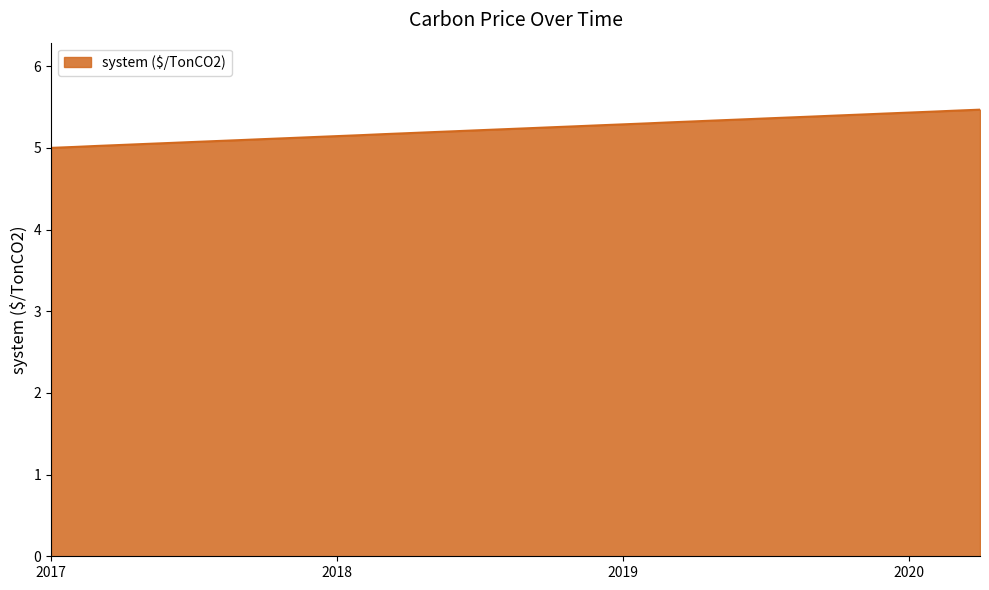

What is the maximum value shown in the chart?

5.5